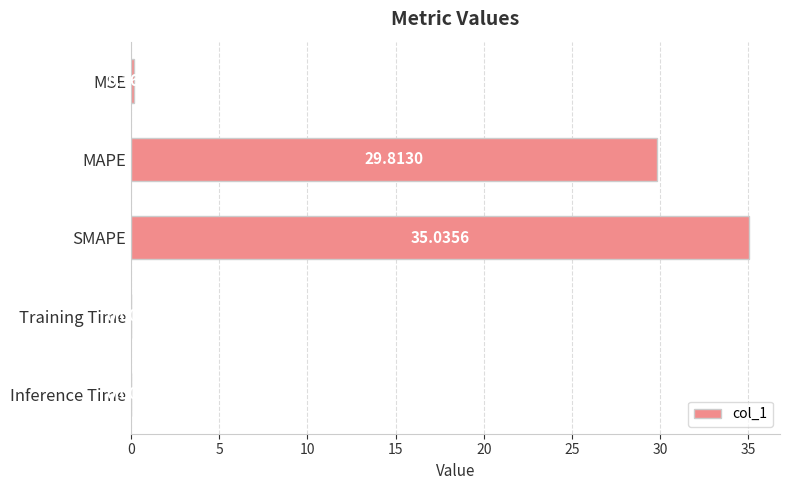

What is the sum of all values?

65.0